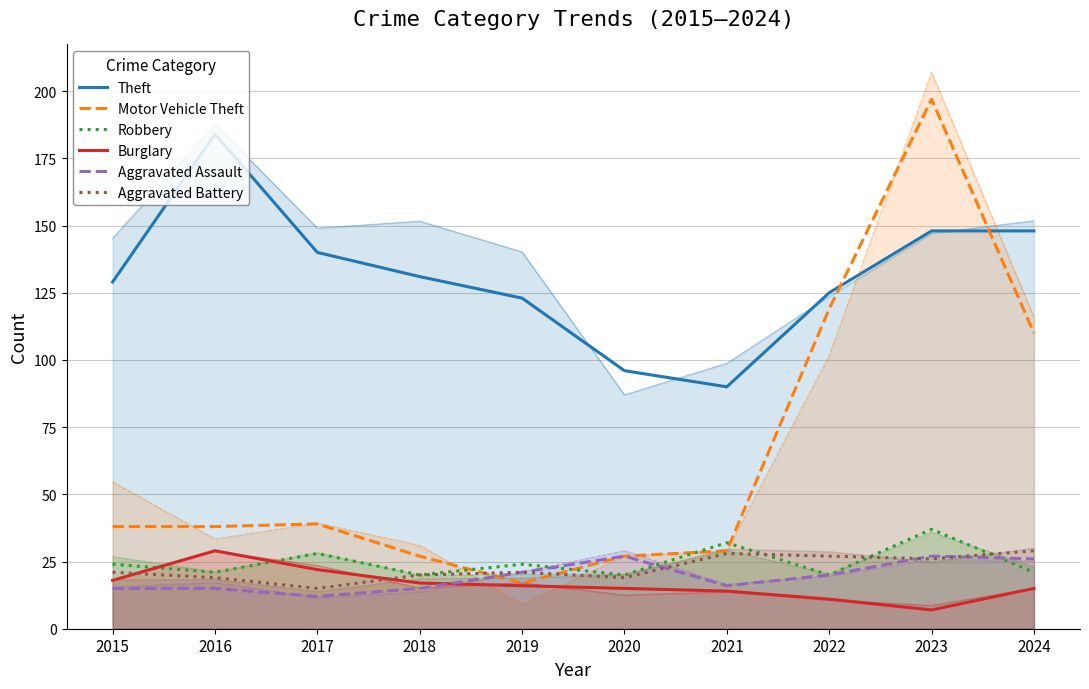

What is the minimum value shown in the chart?

7